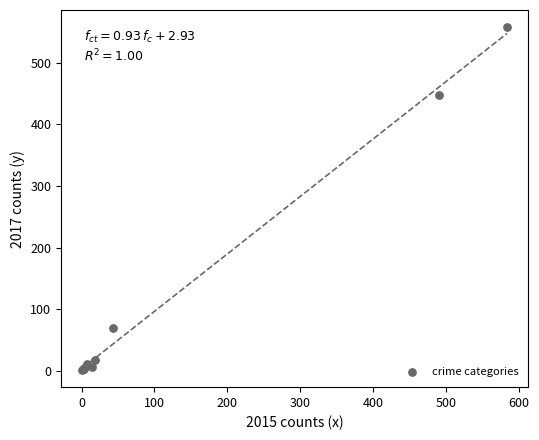

What Y value in the scatter plot is closest to 279?

447